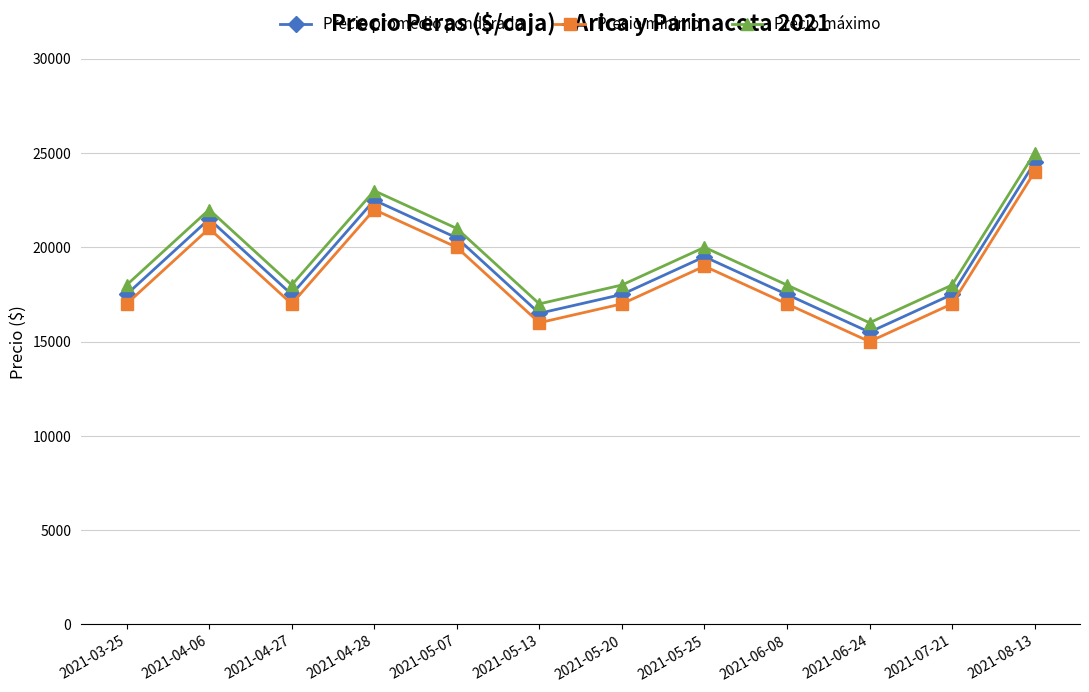

Count the number of categories in the chart.

12